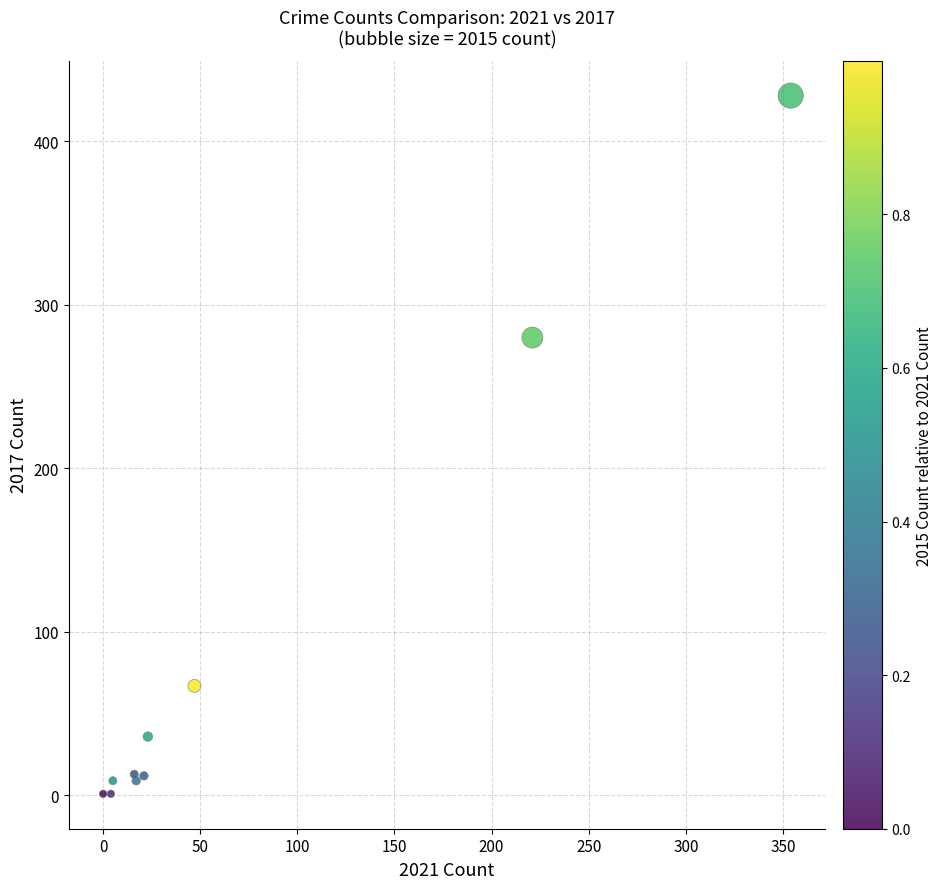

What Y value in the scatter plot is closest to 214?

280